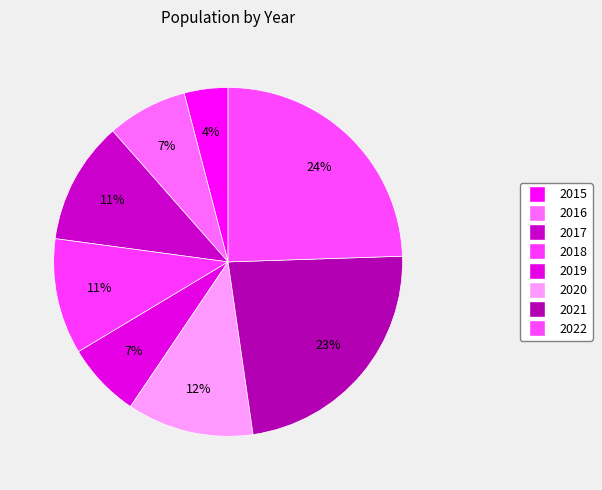

To the nearest percent, what portion does 2021 represent?

23%